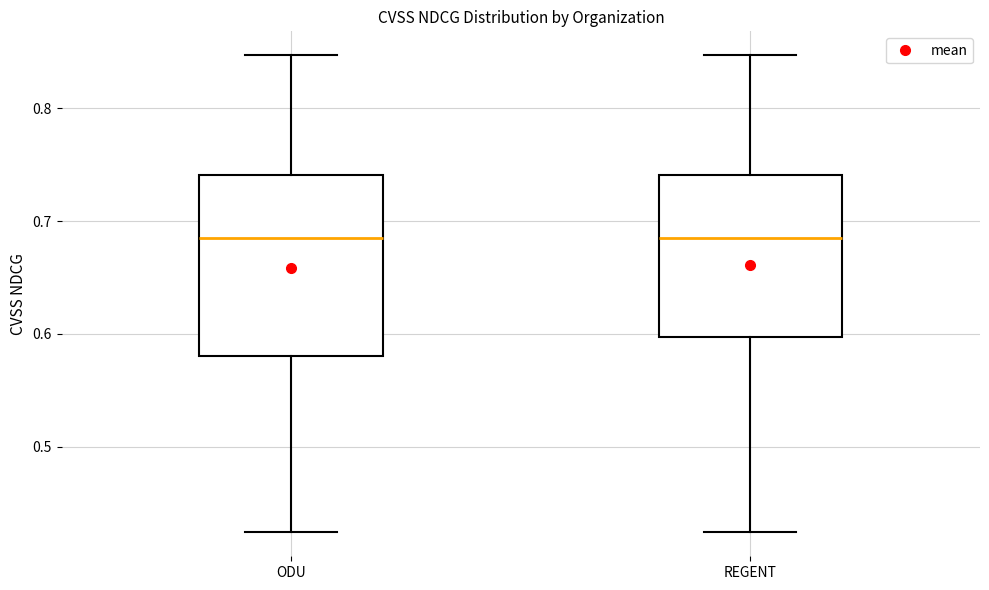

Which box is the tallest, from its lower edge to its upper edge?

ODU